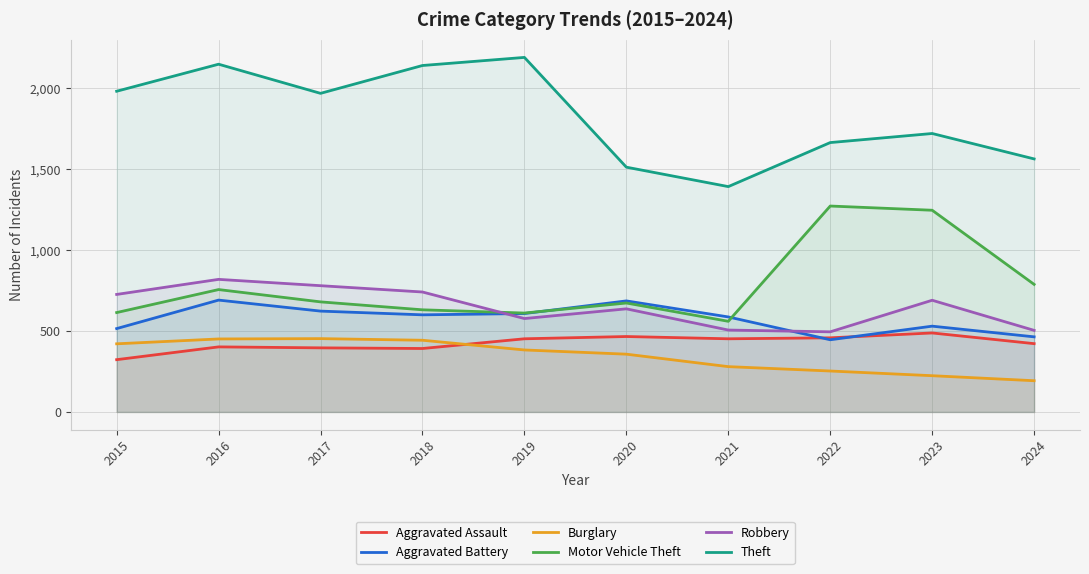

In Motor Vehicle Theft, how many points are higher than both neighbors (excluding endpoints)?

3